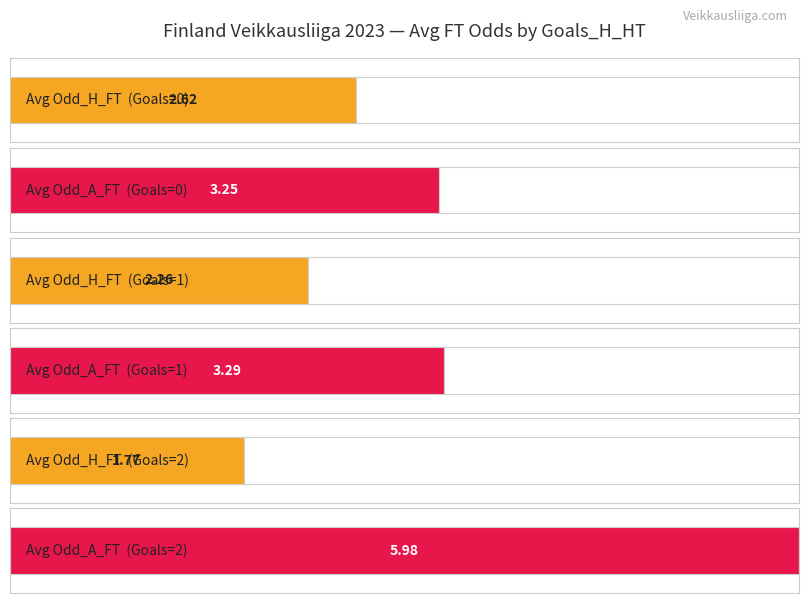

Which series changed the most between 1 and 2?

Avg Odd_A_FT